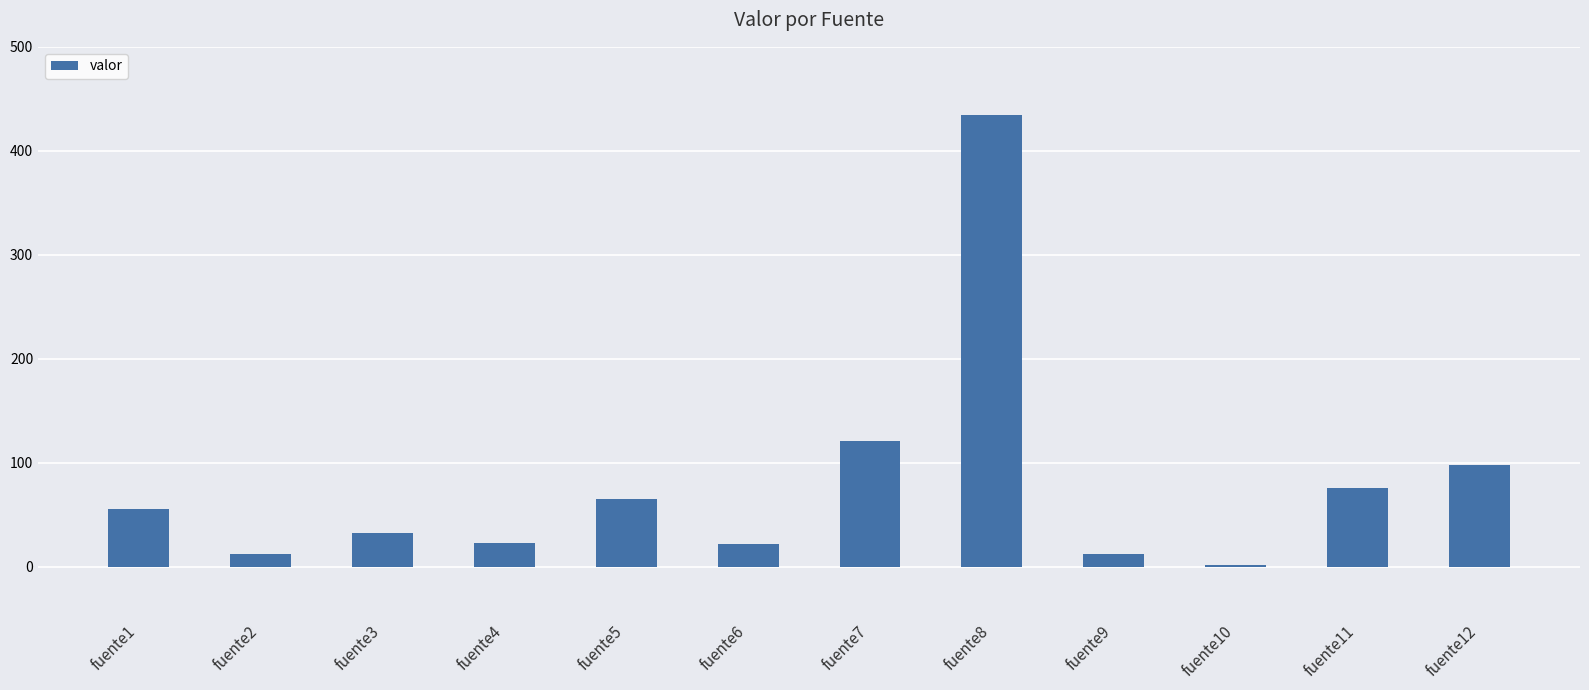

At which category does the chart reach its peak across all series?

fuente8